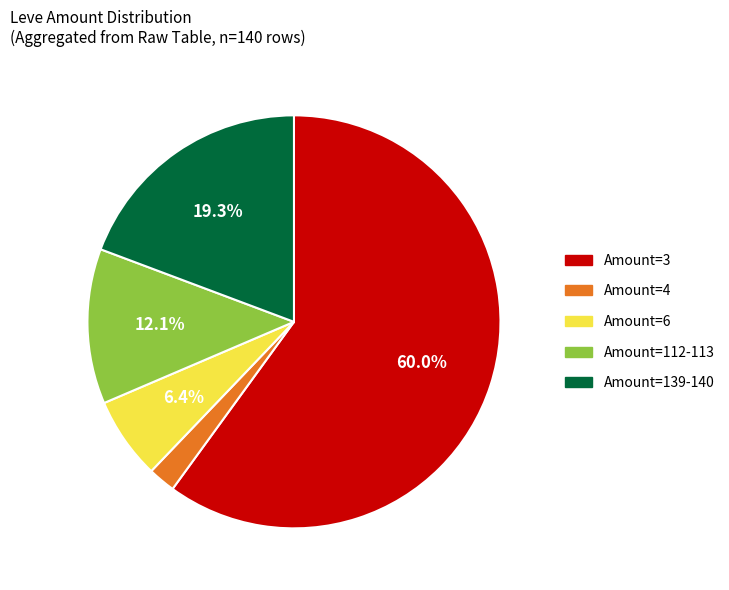

How many slices are in this pie chart?

5